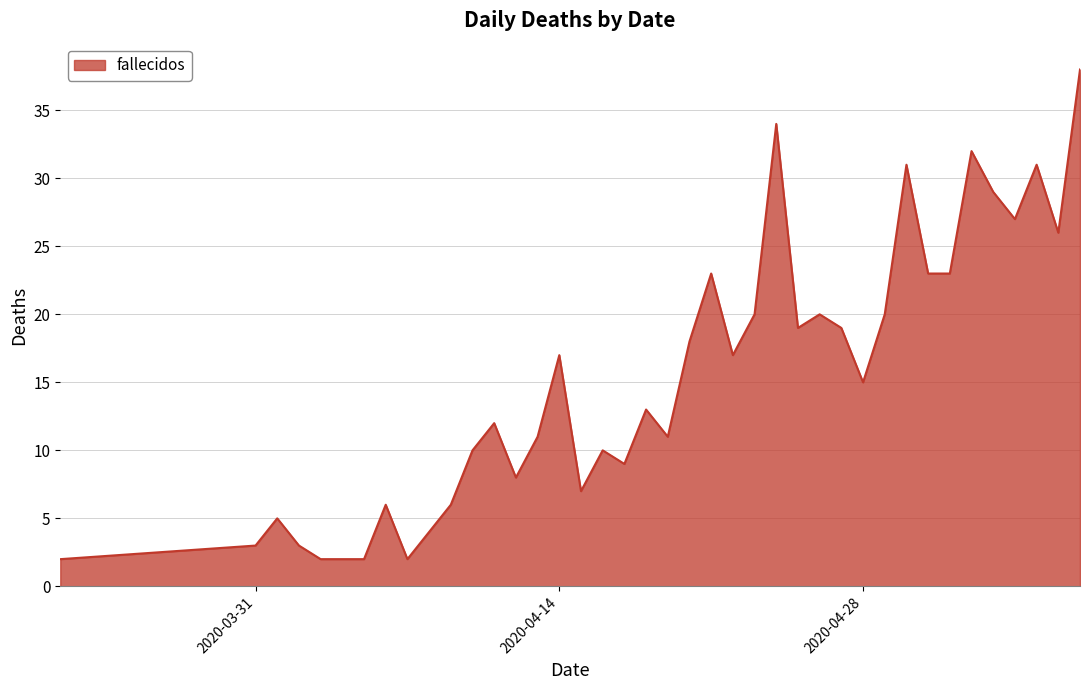

What is the difference between the maximum and minimum values?

36